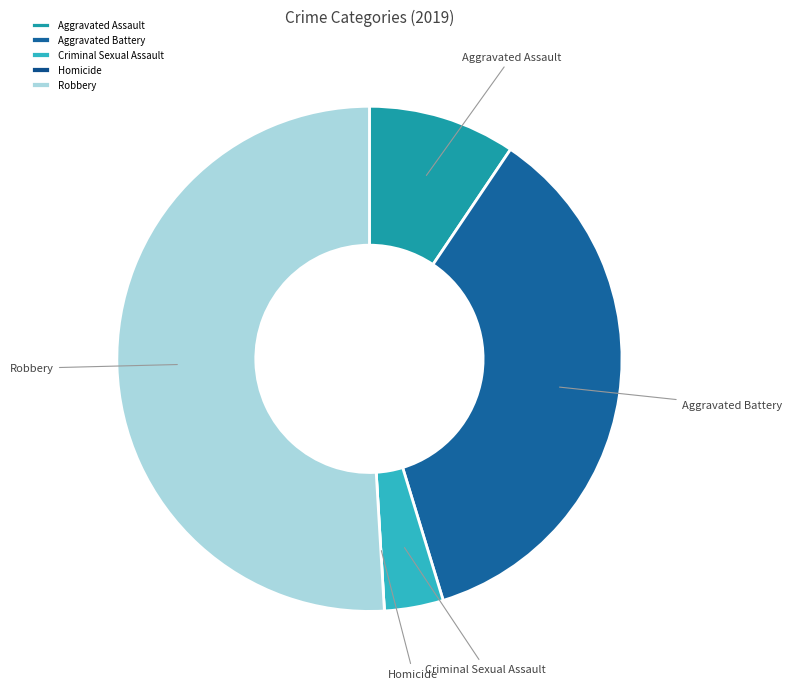

Which slice is the largest?

Robbery